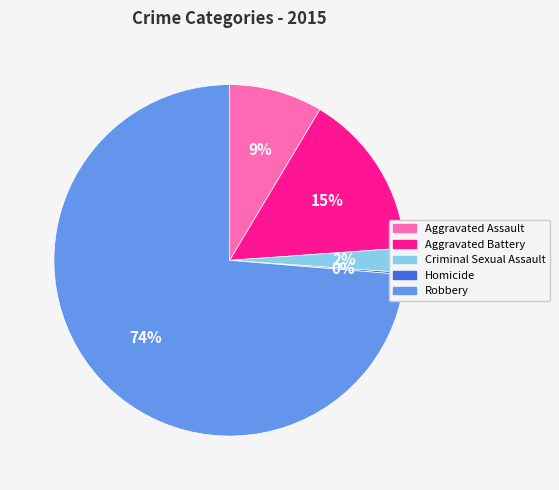

What is the largest slice in the pie chart?

Robbery